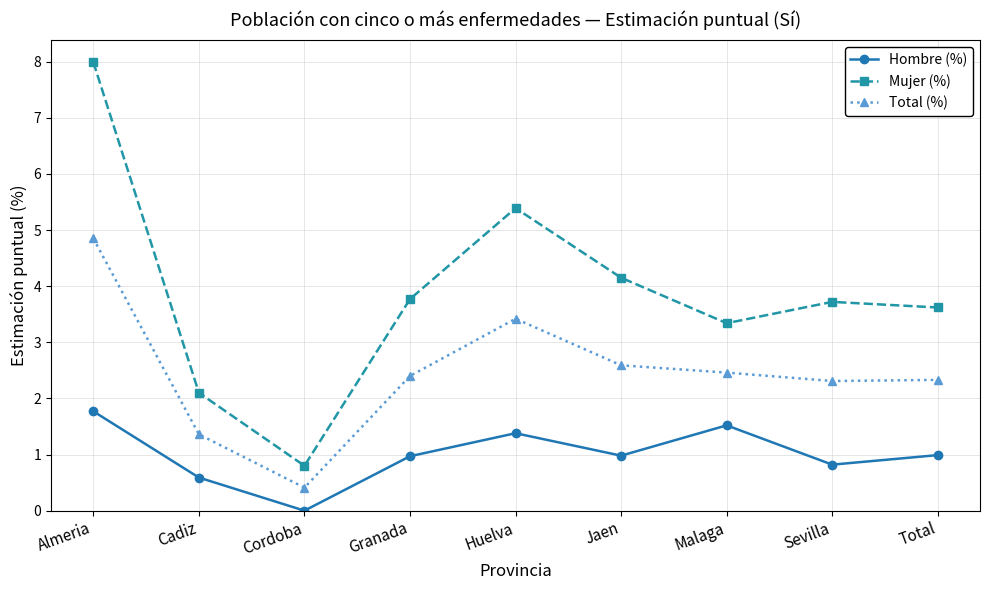

What is the lowest value of the Total (%) series?

0.4